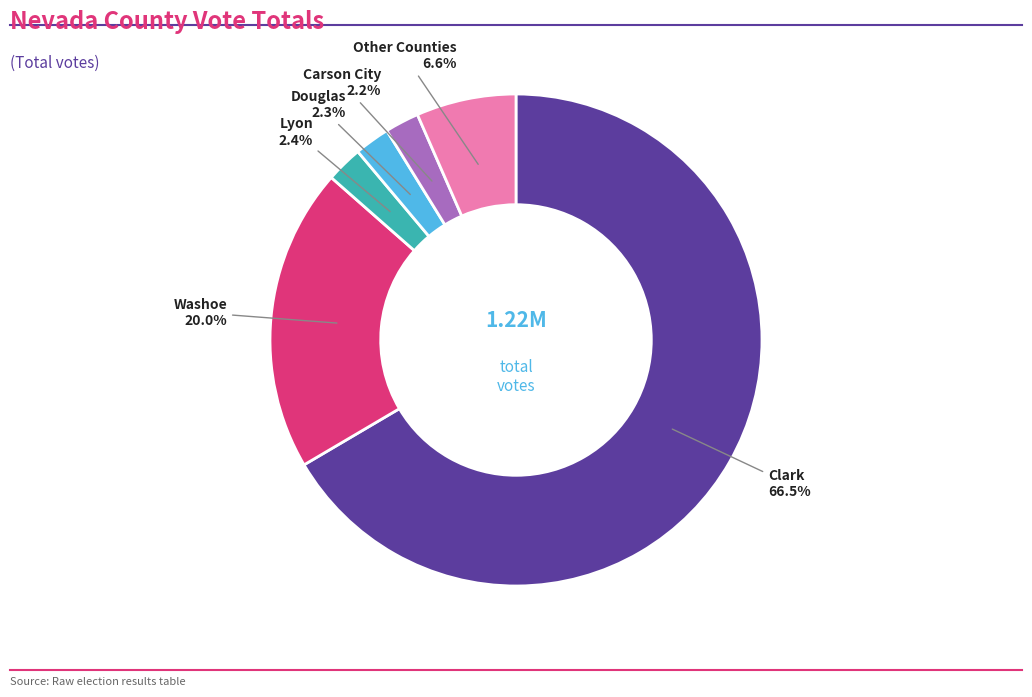

To the nearest percent, what is the difference between the largest and smallest slice percentages?

64%